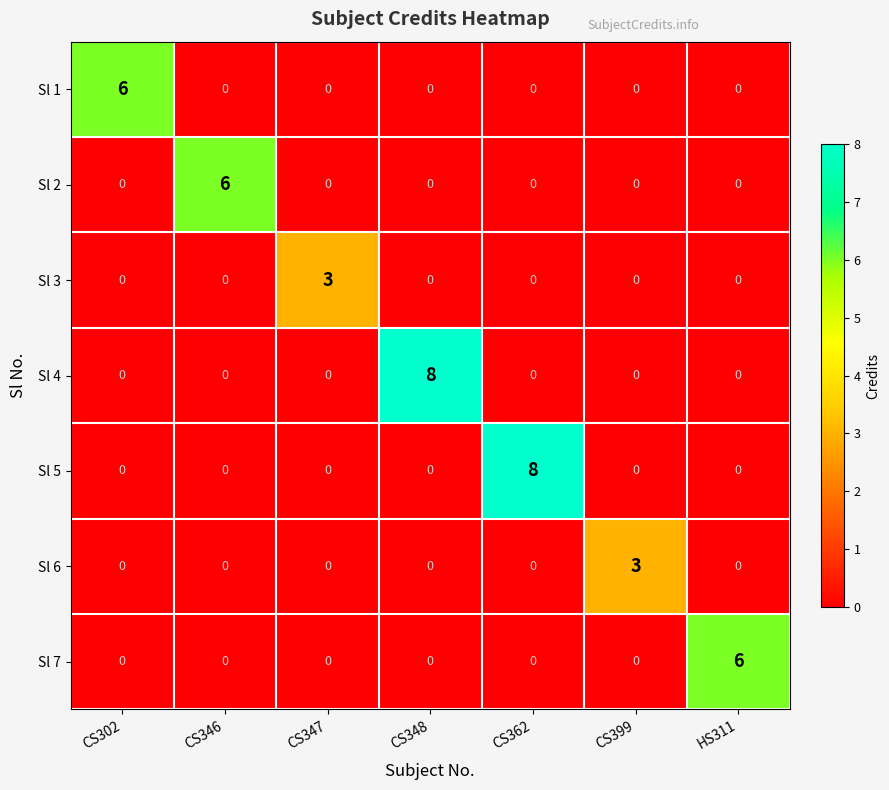

Count the Sl 6 values in the range 0 to 1.

6